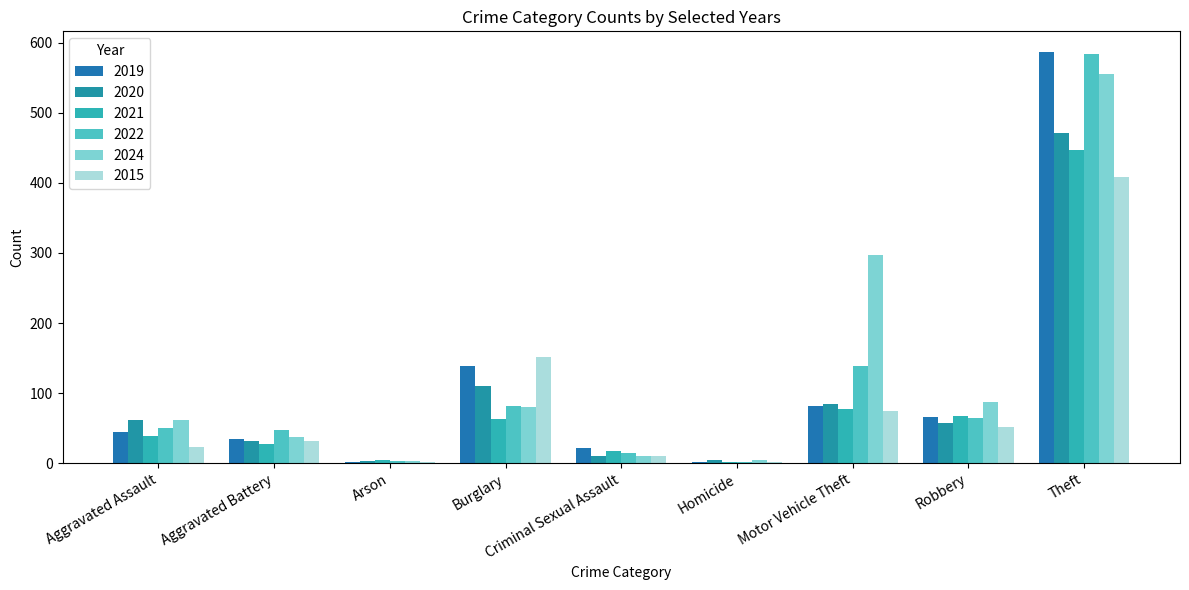

How many distinct data groups are displayed?

6